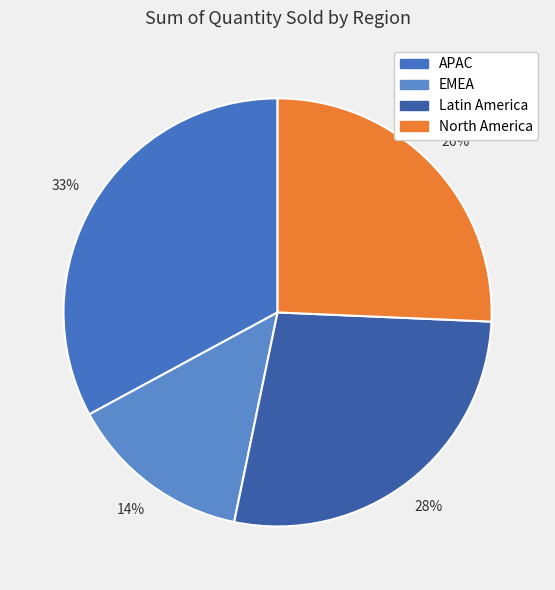

Does any single category account for the majority?

No